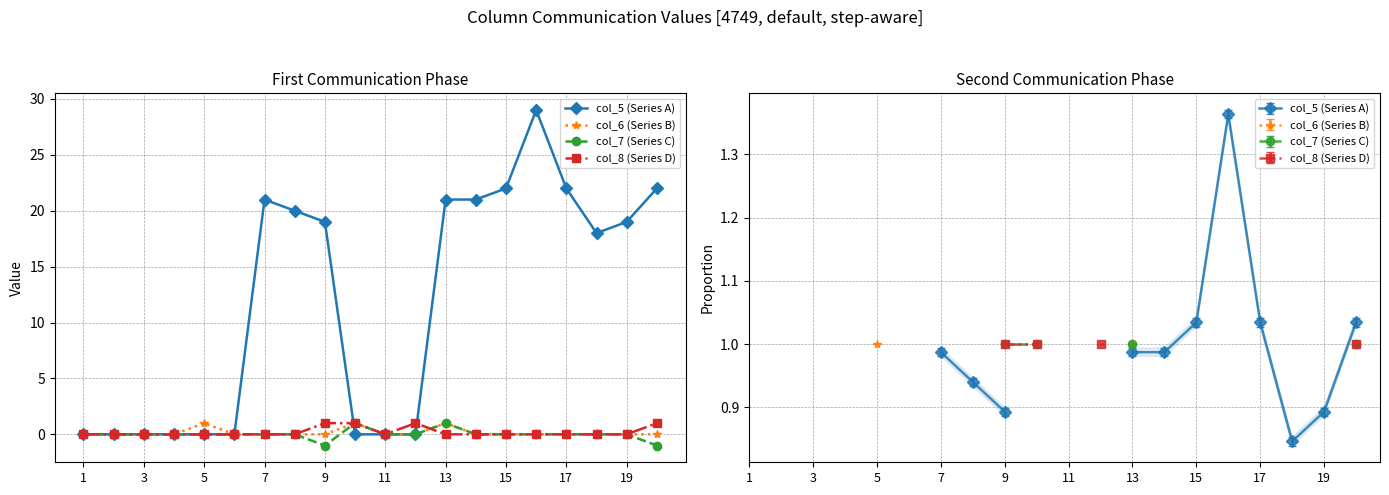

True or false: col_7 (Series C) and col_6 (Series B) intersect in this chart.

False